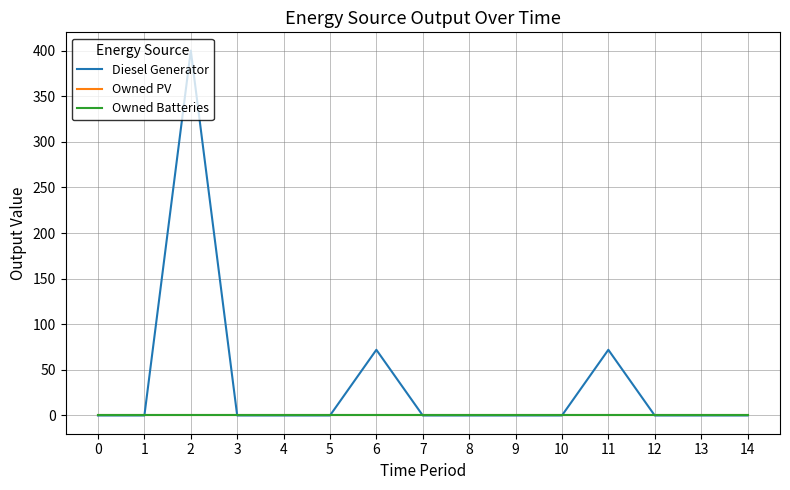

Does the chart have visible grid lines?

Yes